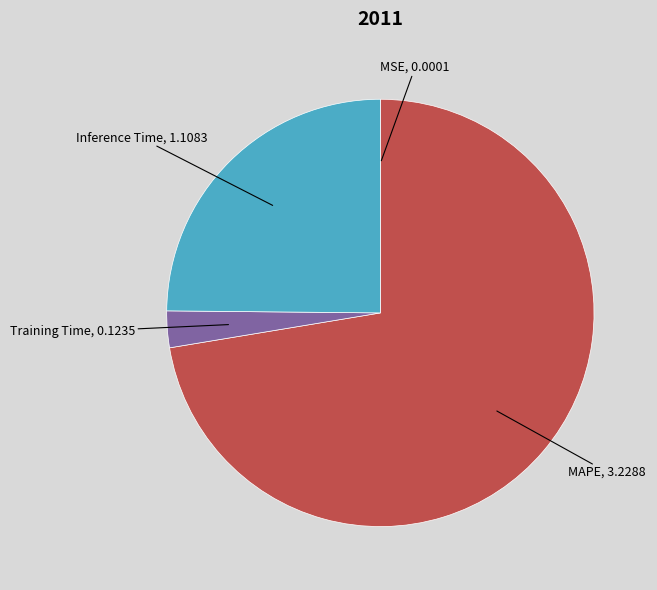

Which category has the biggest portion of the pie?

MAPE